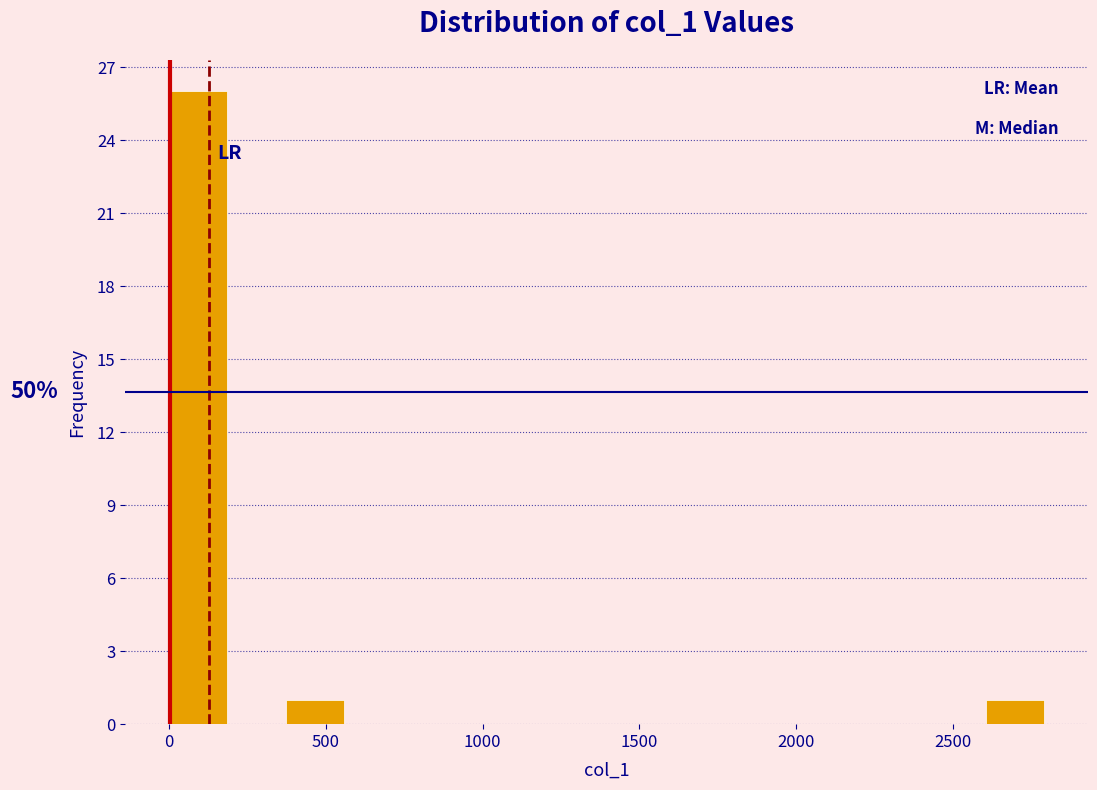

Around what value on the x-axis is the tallest bar? Give the approximate position of its centre, as read against the axis.

100